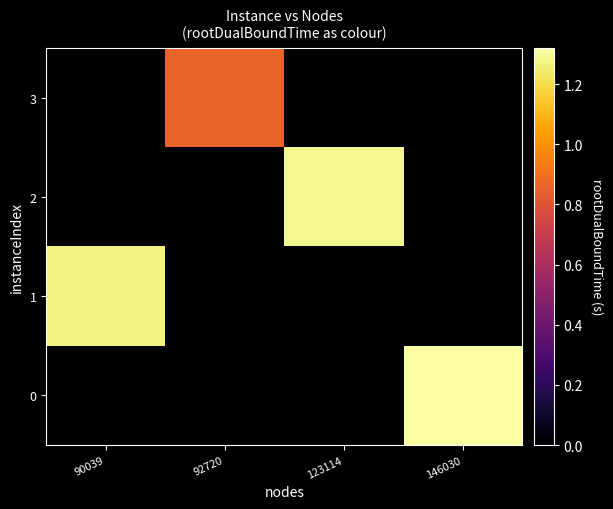

Between 90039 and 123114, which series saw the biggest shift?

2